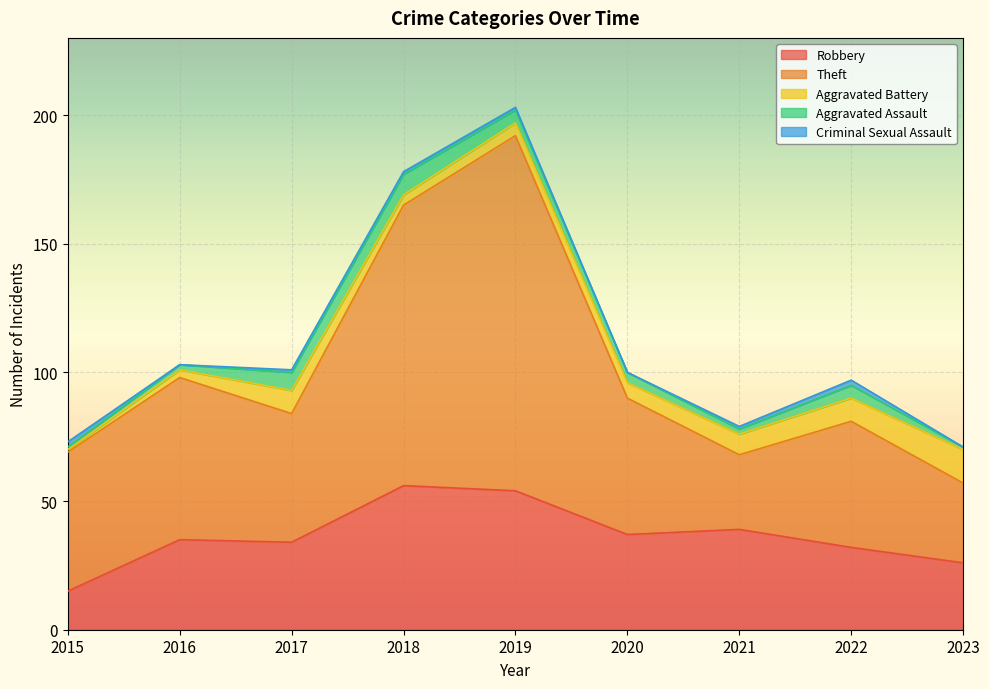

True or false: Aggravated Battery and Robbery cross at least once.

False